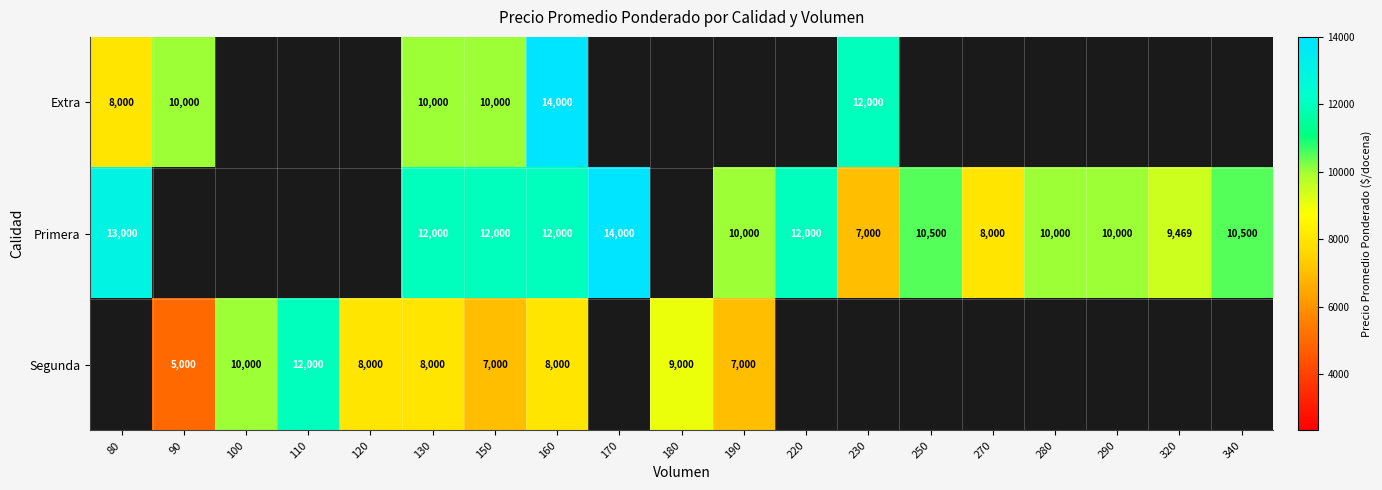

The Primera series shows 8000 at 270. True or false?

True